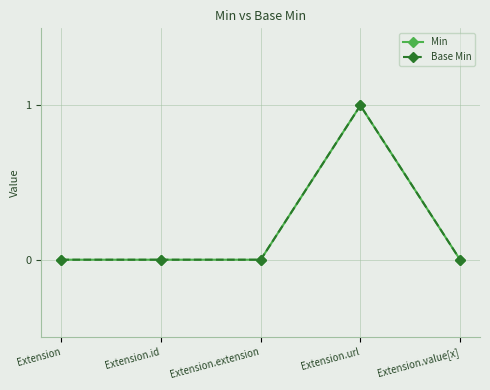

Is this an area chart (filled region under the line)?

No